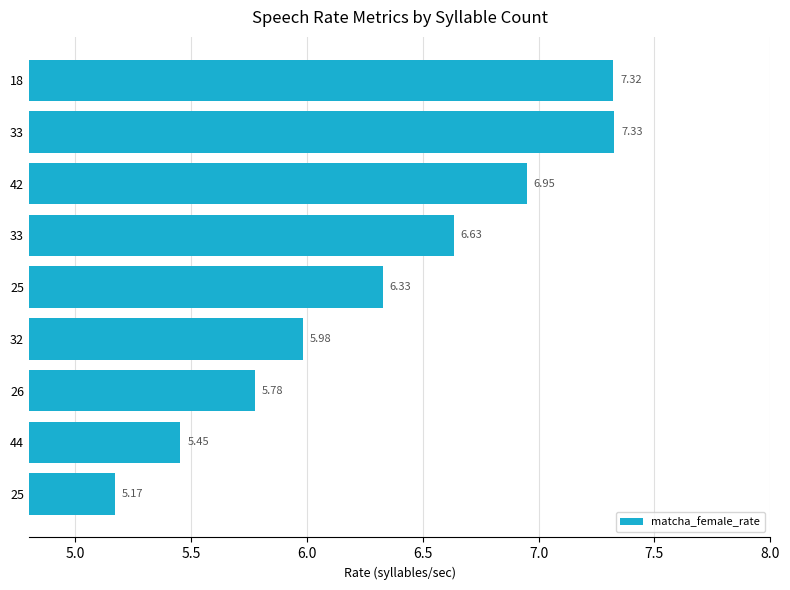

What is the maximum value shown in the chart?

7.3